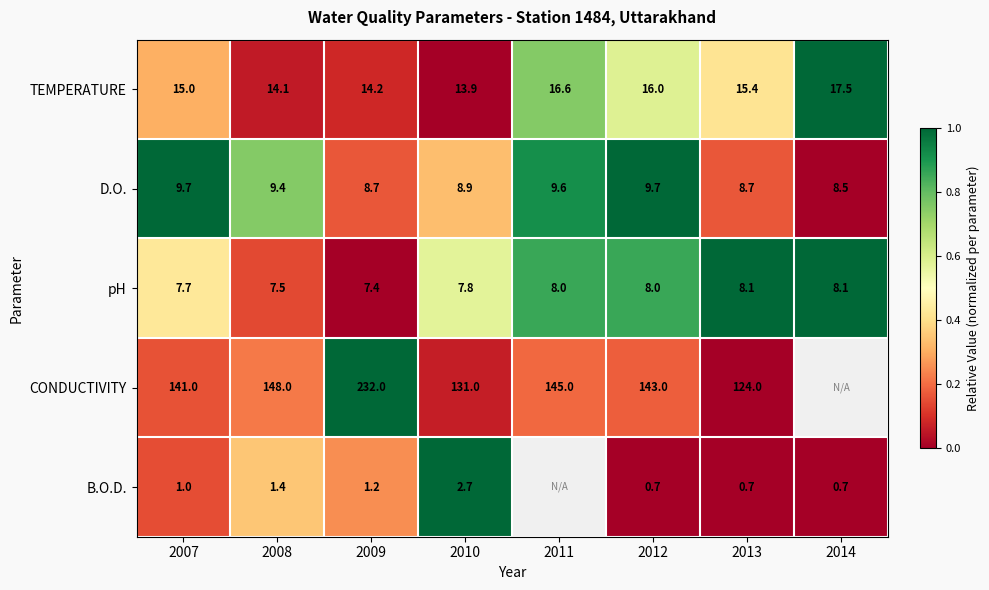

What is the total value across all series at 2013?

156.9